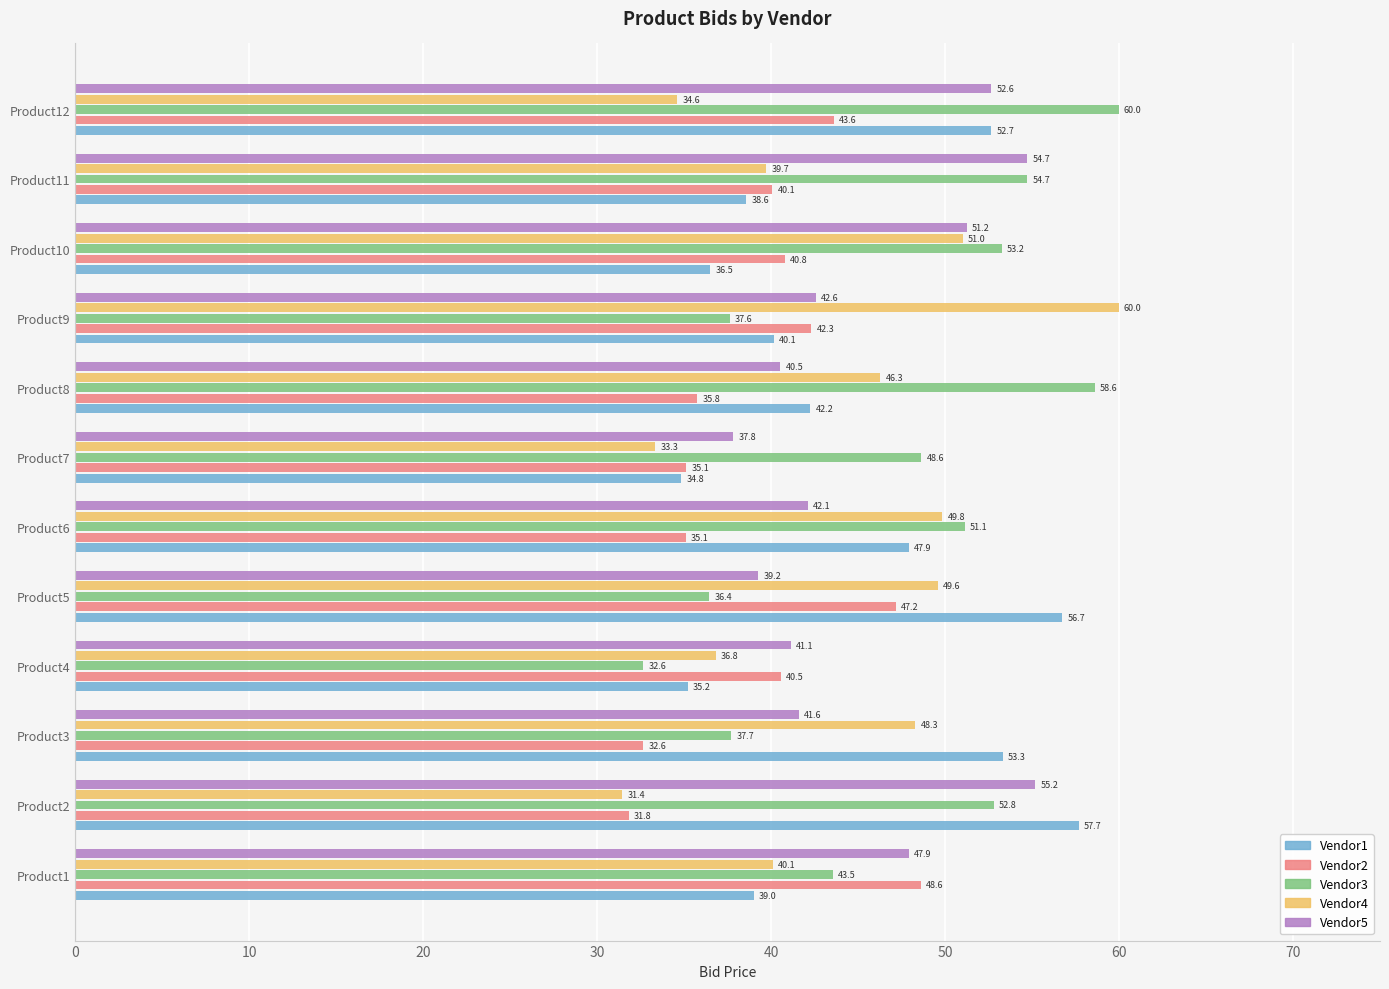

What is the difference between the second highest and minimum values in the Vendor5 series?

16.9